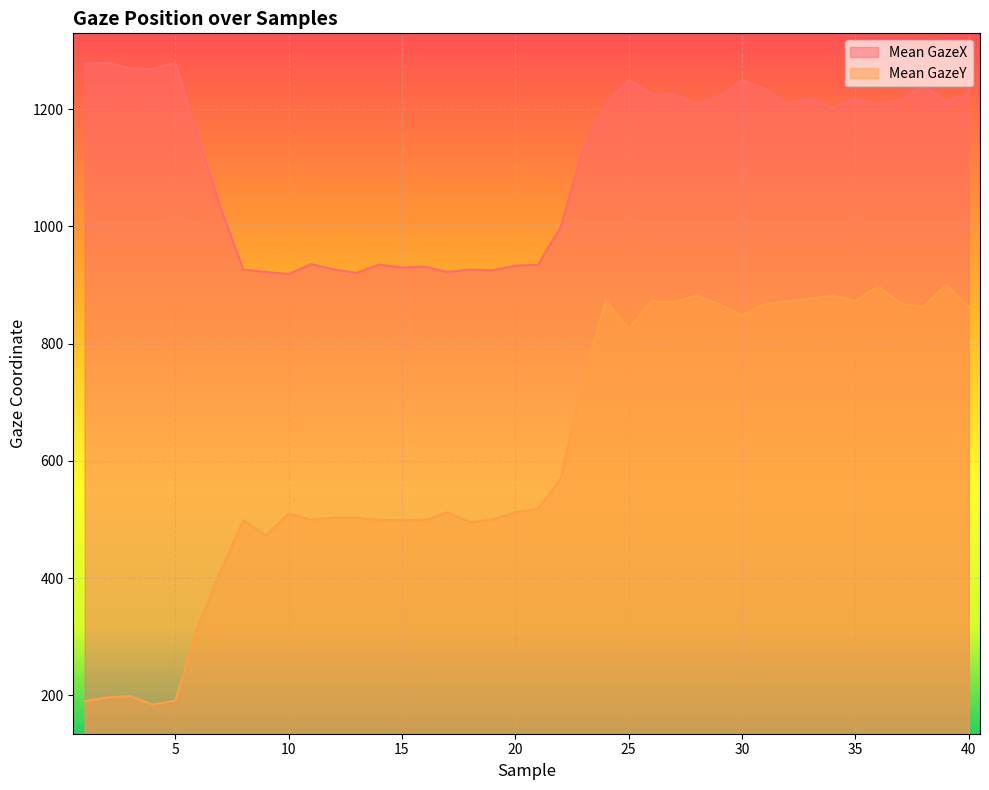

True or false: Mean GazeX and Mean GazeY intersect in this chart.

False